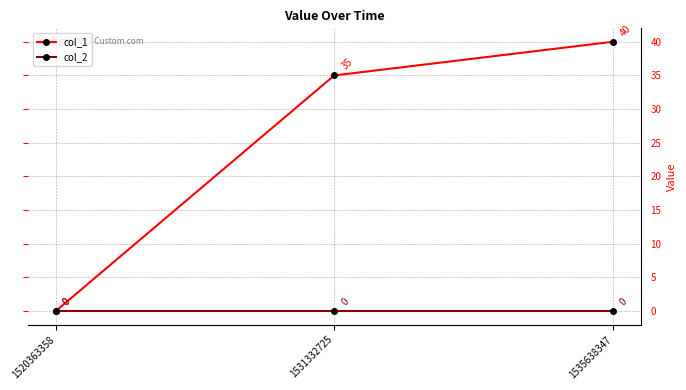

At which category is the sum across all series the highest?

1535638347